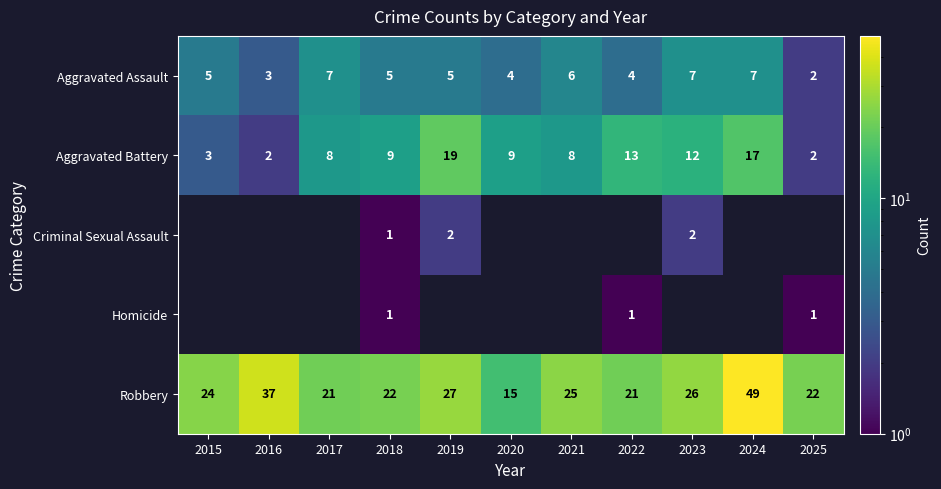

The value of Robbery at 2015 is 32. True or false?

False